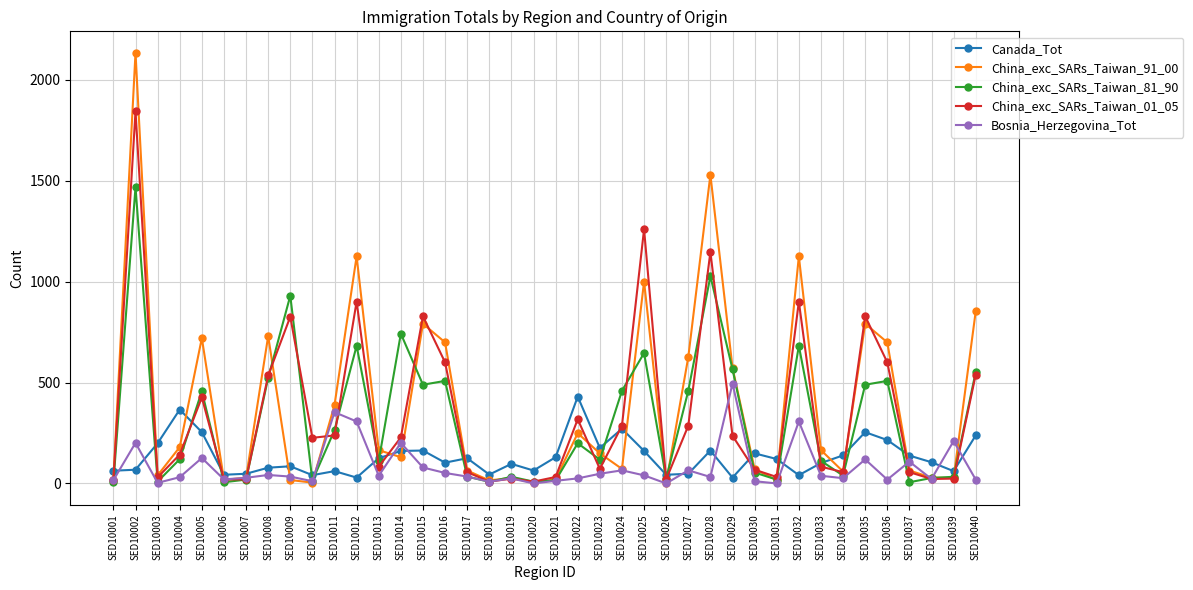

True or false: China_exc_SARs_Taiwan_81_90 has more than 2 interior local peaks.

True